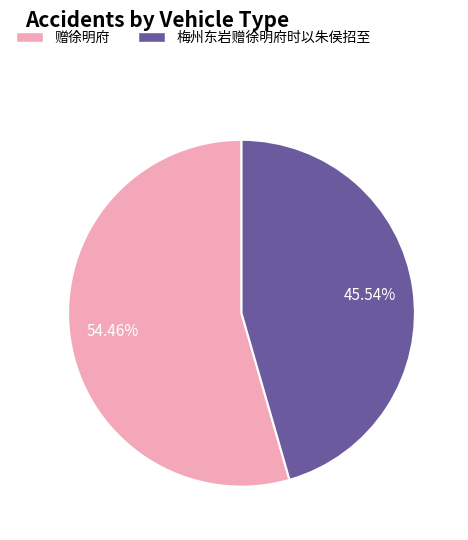

What is the largest slice in the pie chart?

赠徐明府